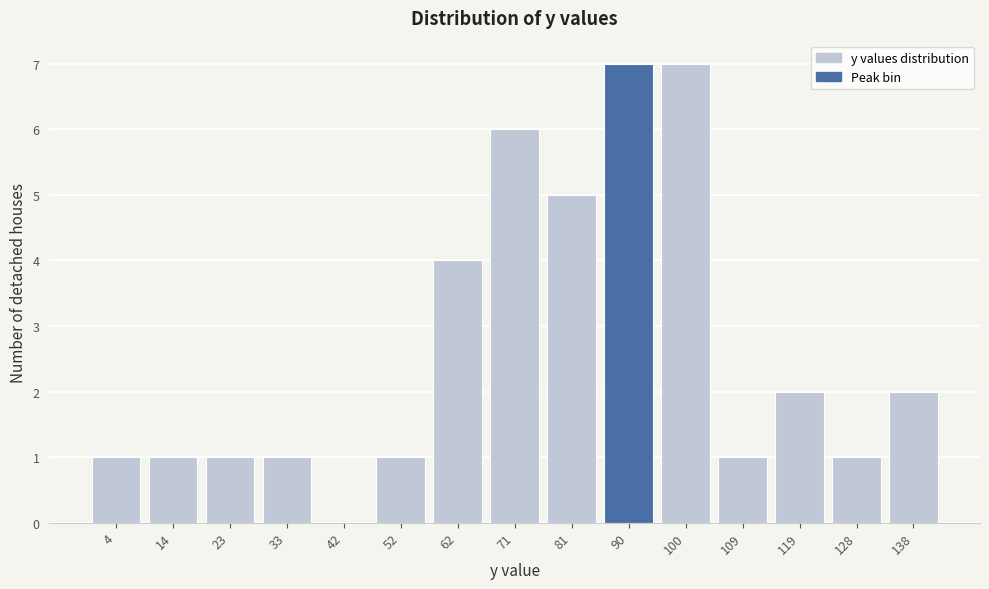

How tall is the bar that spans 95 to 105 on the x-axis? Neither the bar edges nor the heights are printed on the chart, so give them approximately, as read against the axes.

7